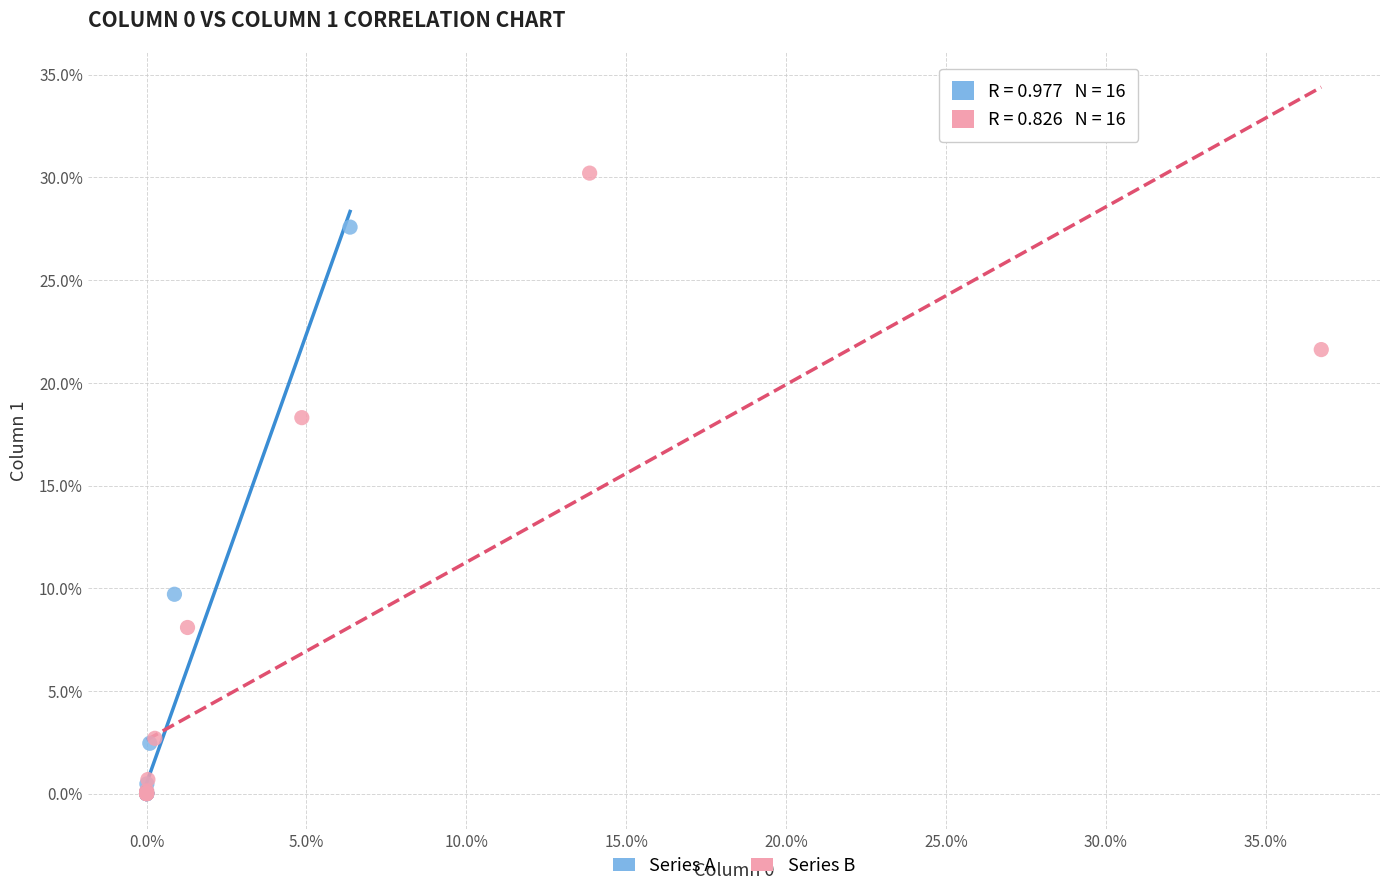

Which series contains the highest Y value?

Series B